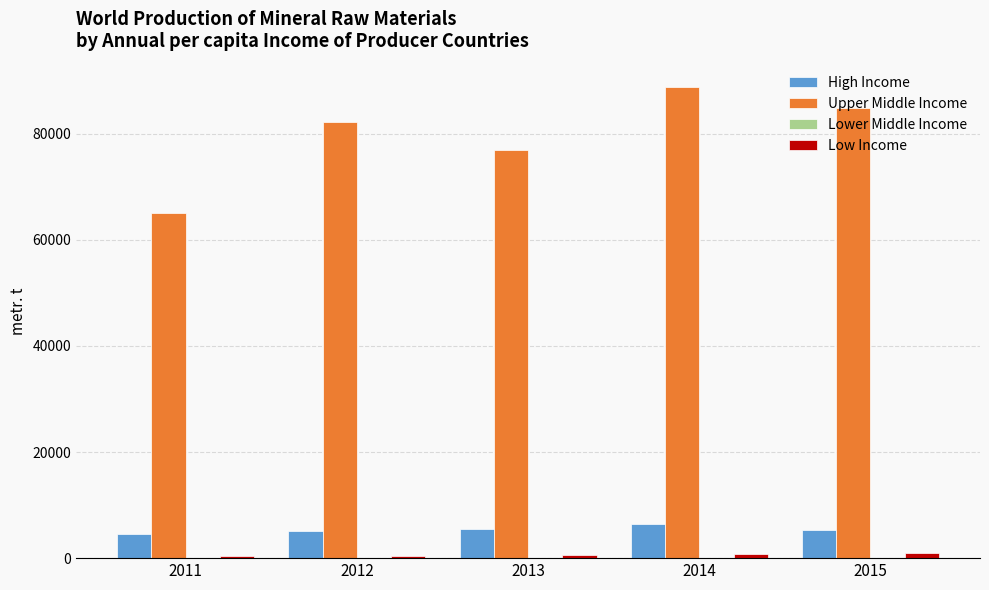

Which series has the largest total across all categories?

Upper Middle Income